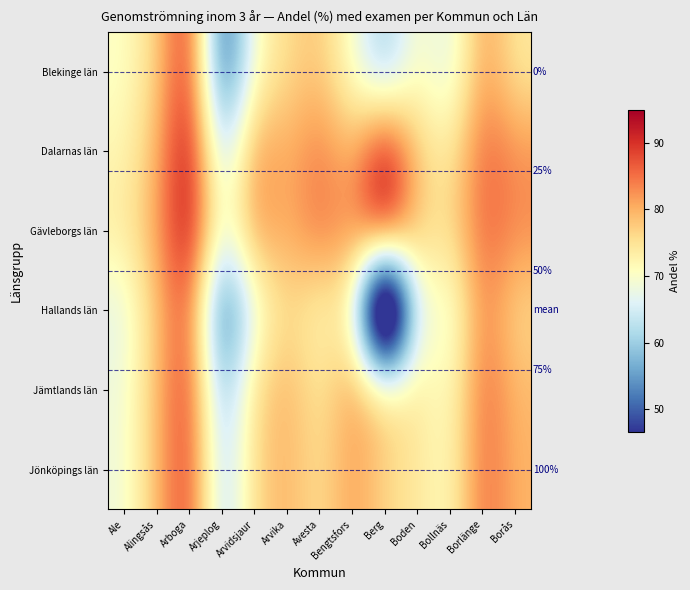

True or false: Jämtlands län has a value of 101.4 at Ale.

False